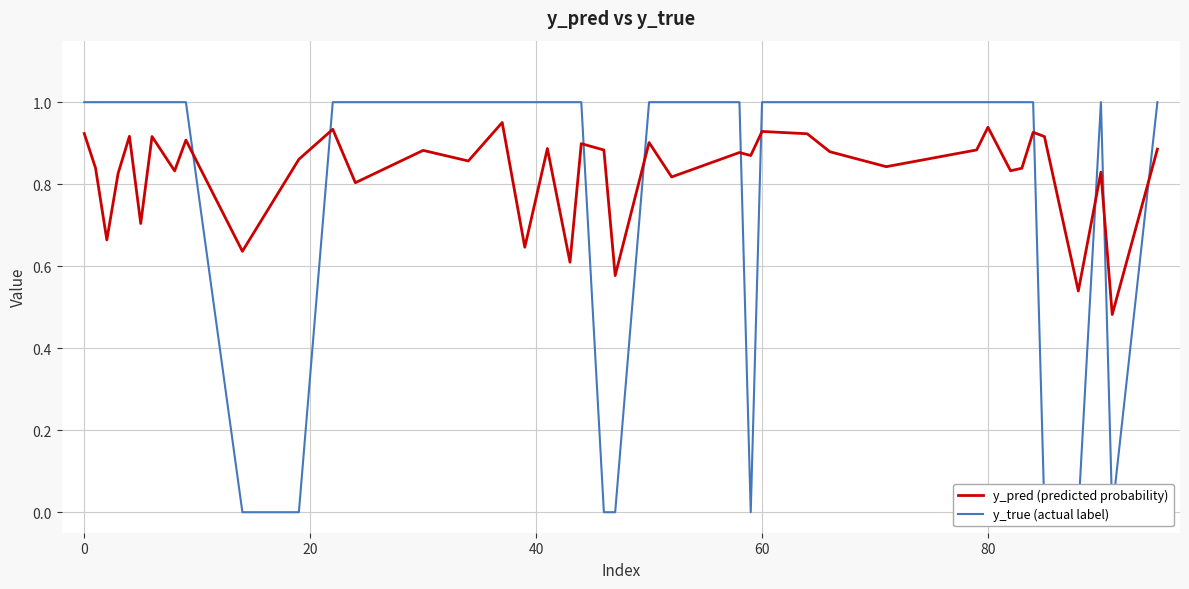

How many times do y_pred (predicted probability) and y_true (actual label) cross each other?

10